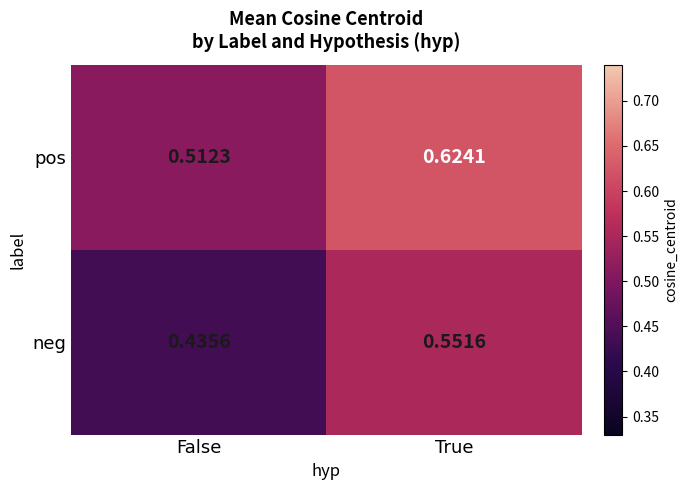

Which label corresponds to the largest value in the chart?

True